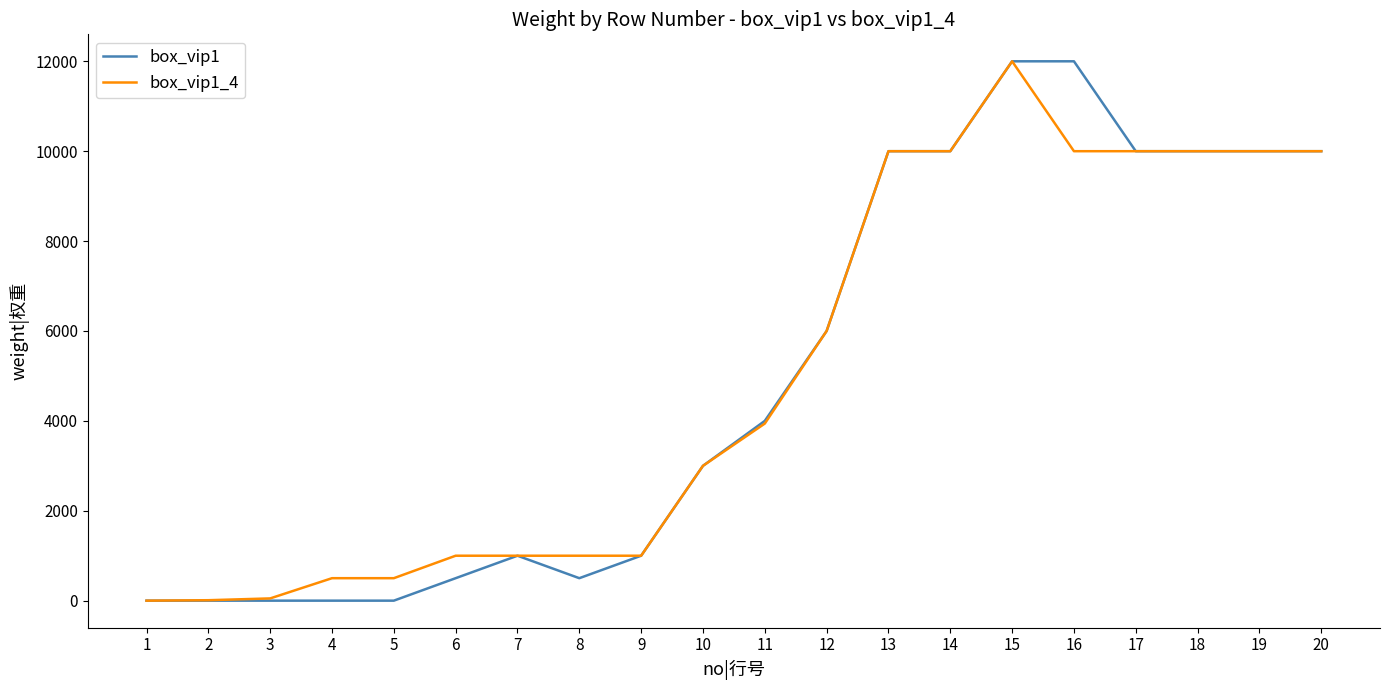

What is the greatest value displayed?

12000